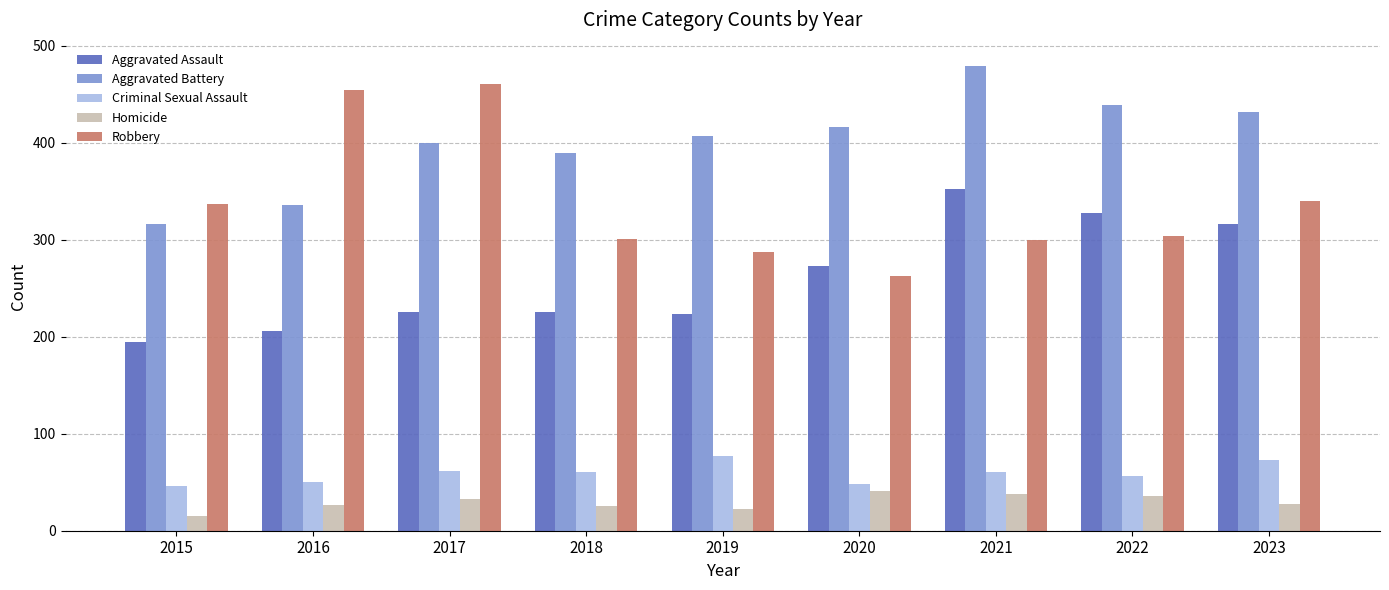

What is the sum of the Criminal Sexual Assault values at 2021 and 2015?

106